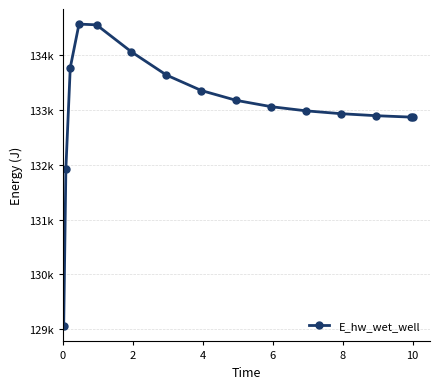

Is this an area chart (filled region under the line)?

No